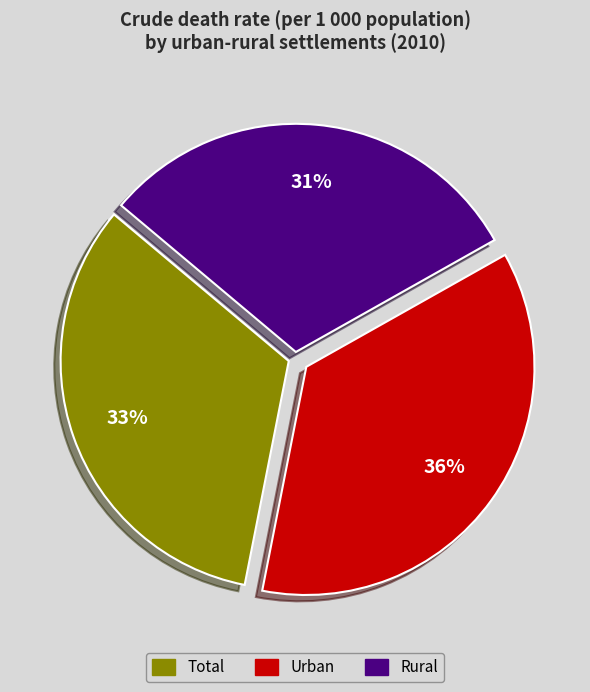

How many slices are in this pie chart?

3